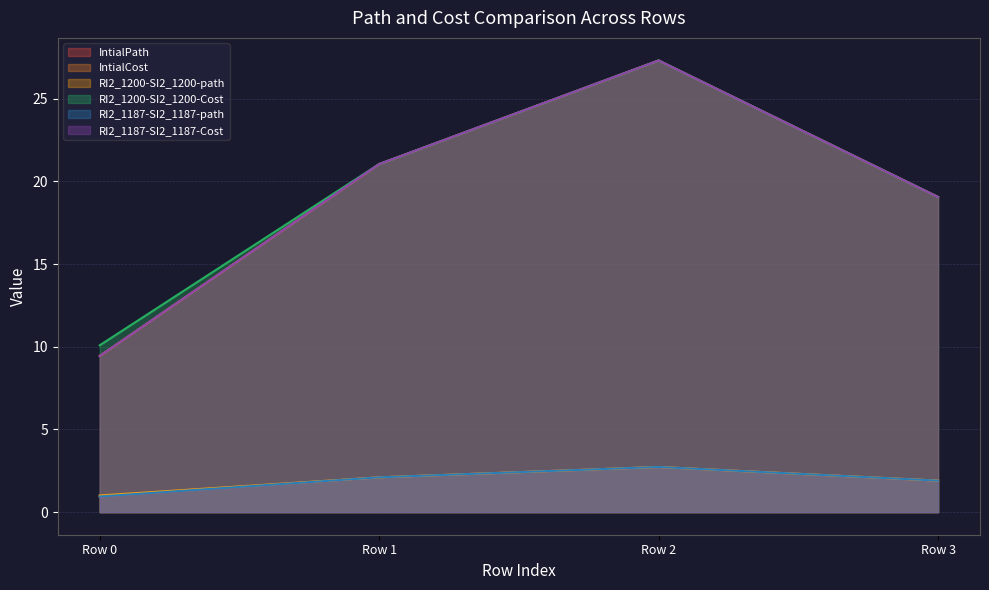

In RI2_1200-SI2_1200-path, how many points are higher than both neighbors (excluding endpoints)?

1